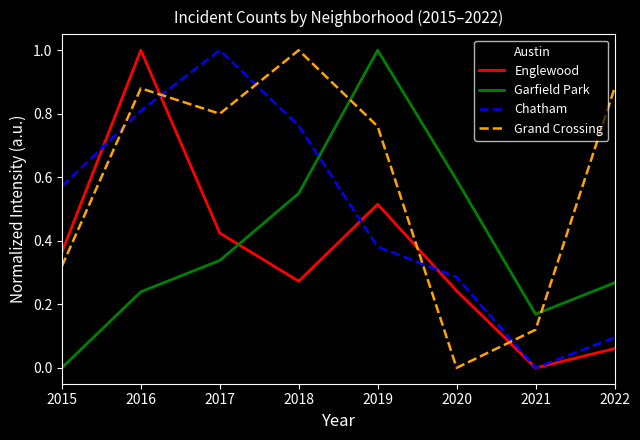

How many interior local valleys does the Austin series have?

2